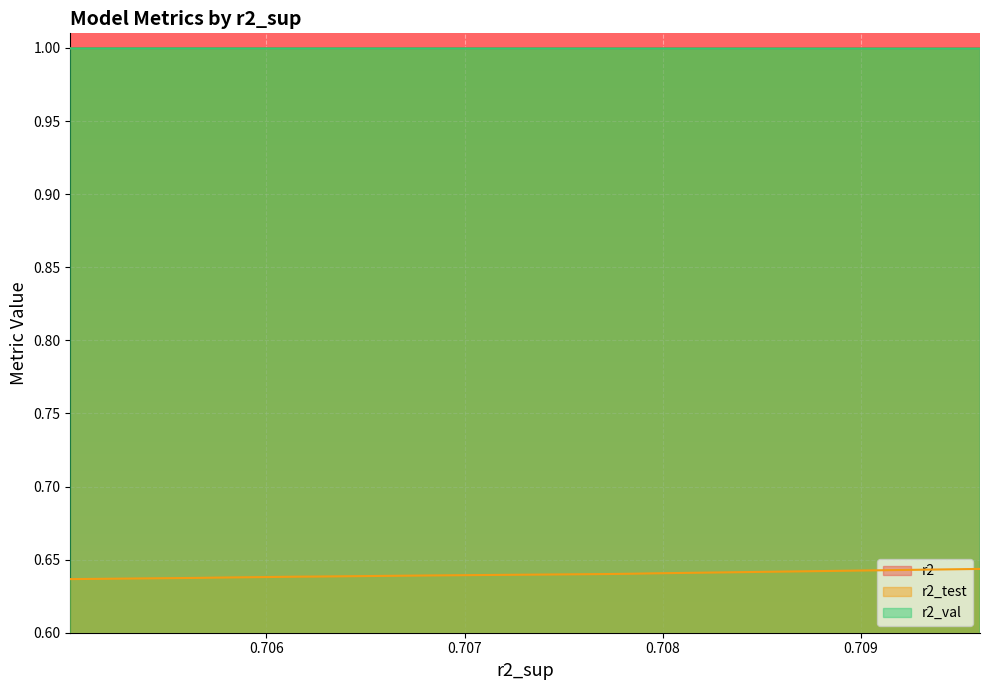

True or false: r2_test and r2 intersect in this chart.

False